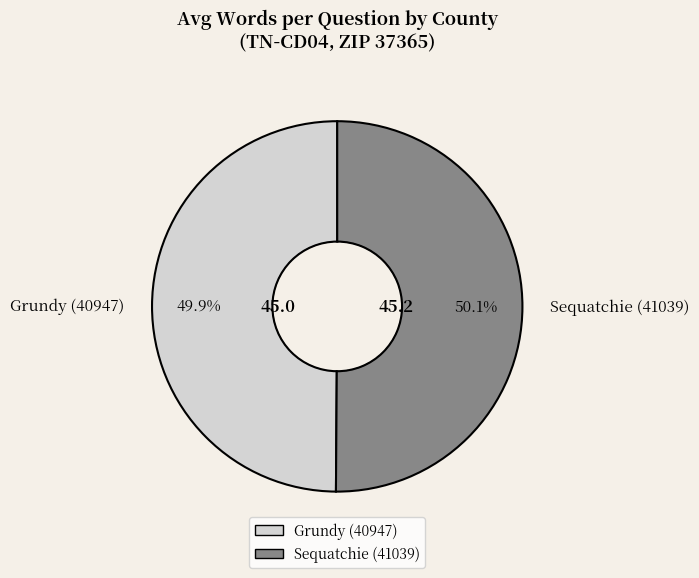

How many slices are in this pie chart?

2